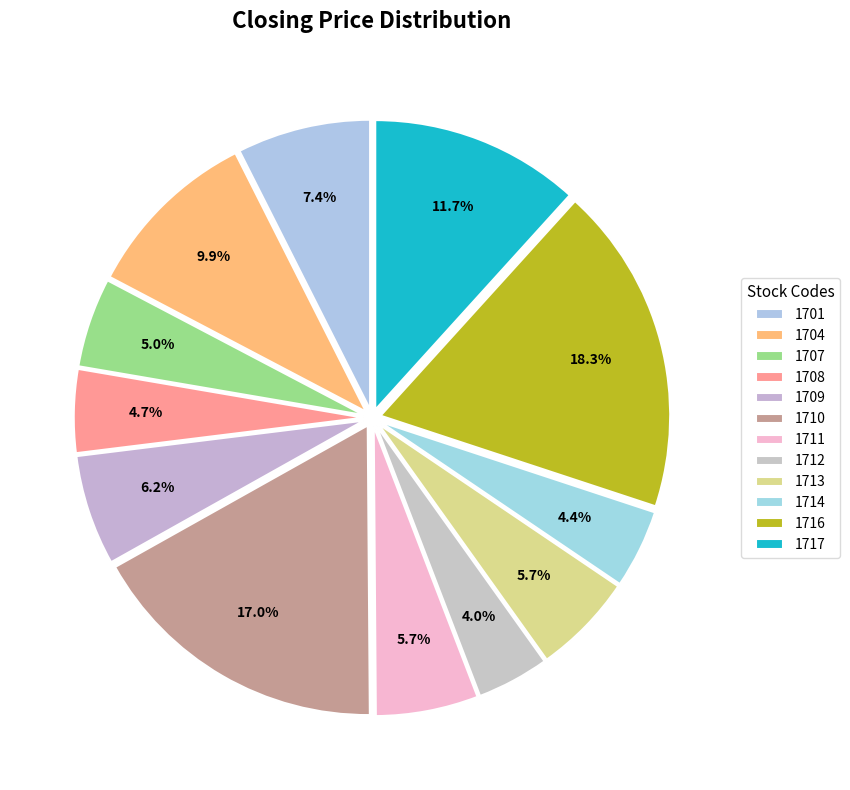

What percentage do 1707 and 1708 together represent?

9.7%